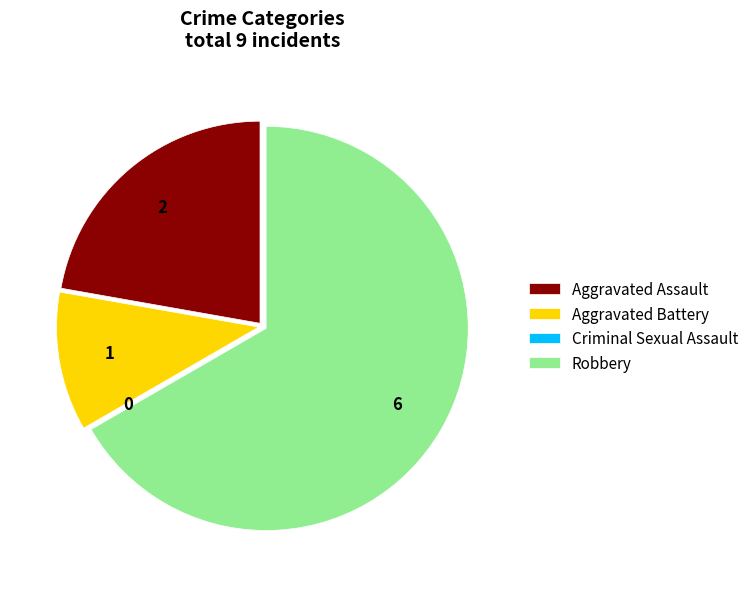

Which category has the biggest portion of the pie?

Robbery